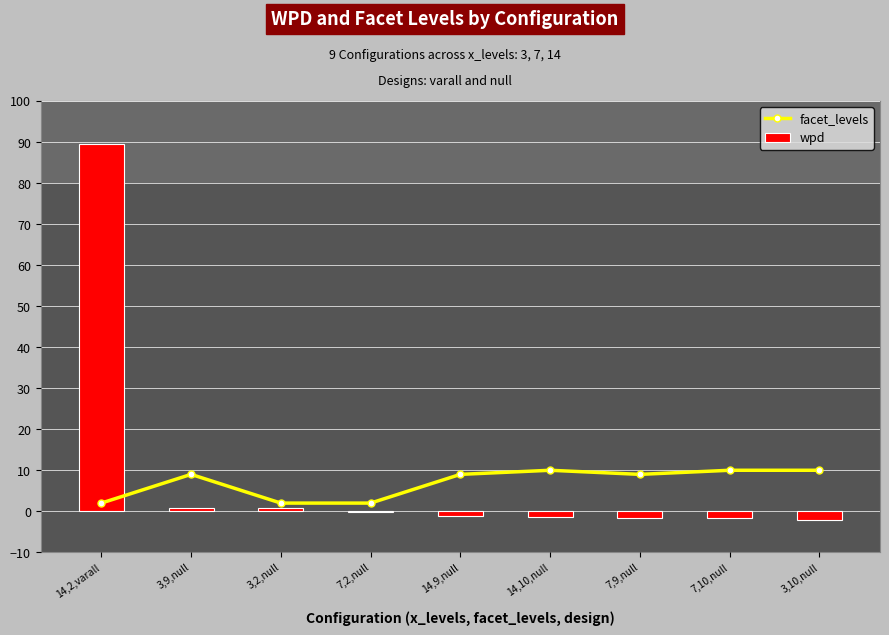

Reading left to right, extract all data points from this chart.

facet_levels: 2.0	9.0	2.0	2.0	9.0	10.0	9.0	10.0	10.0
wpd: 89.5	0.8	0.8	-0.3	-1.2	-1.3	-1.7	-1.7	-2.2